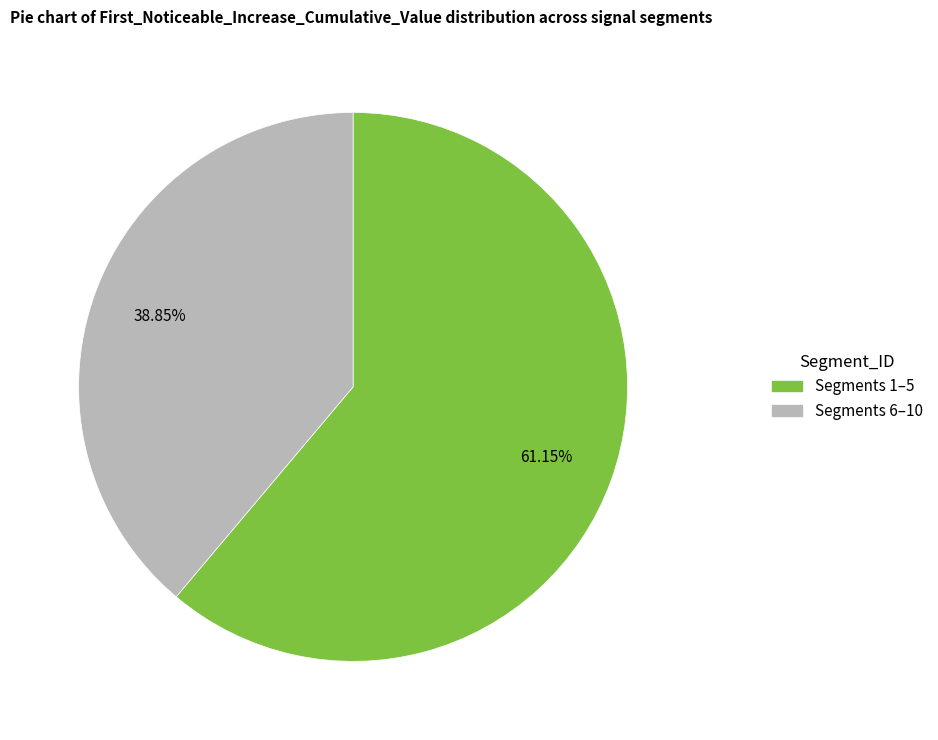

Which slice represents more than half of the pie?

Segments 1–5